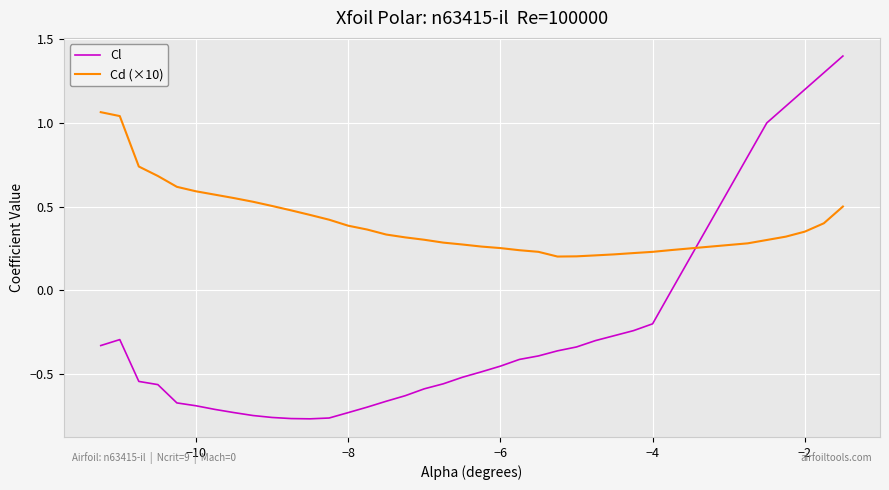

Which series has the largest total across all categories?

Cd (×10)